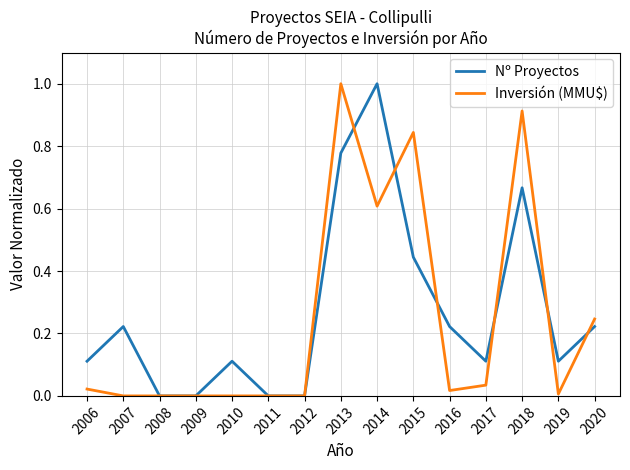

The Nº Proyectos series shows 1.3 at 2013. True or false?

False